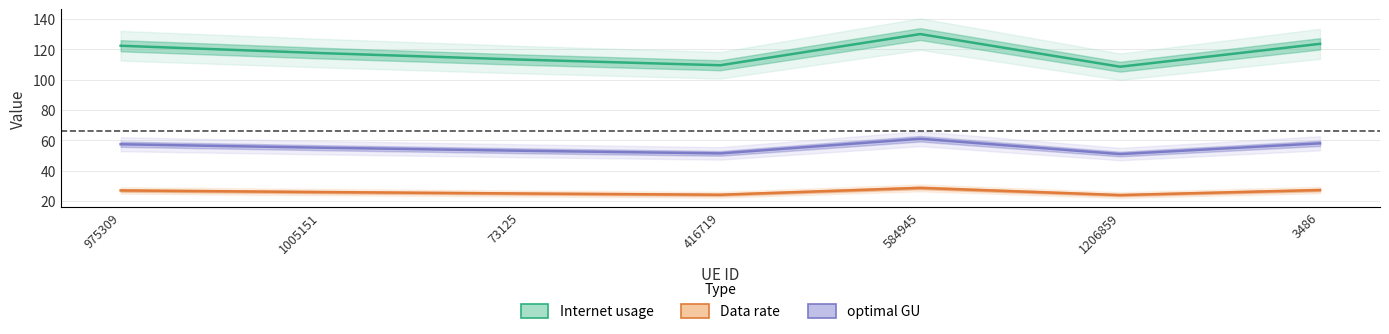

What is the spread (max minus min) of values at 3486?

96.5